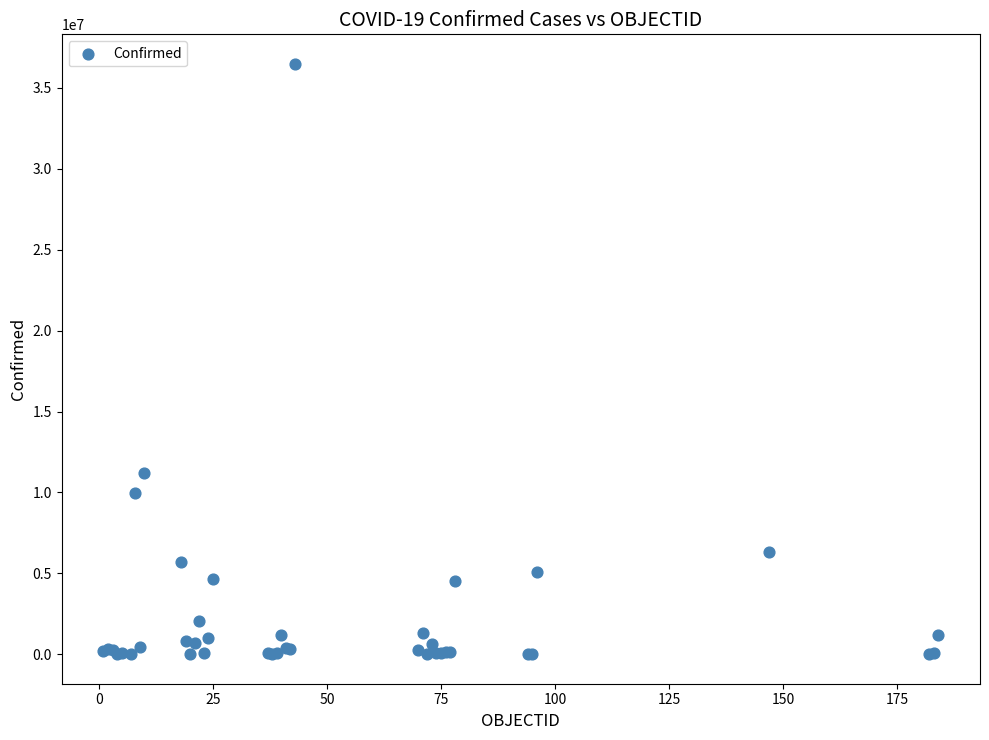

What Y value in the scatter plot is closest to 18242432?

11205520